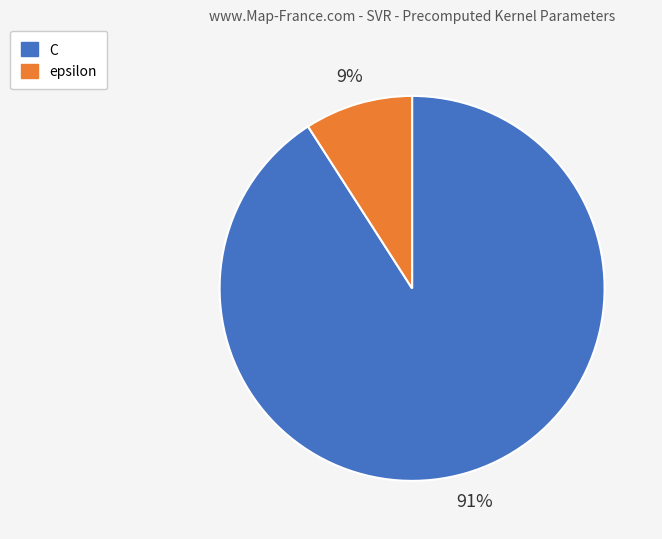

Which slice represents more than half of the pie?

C